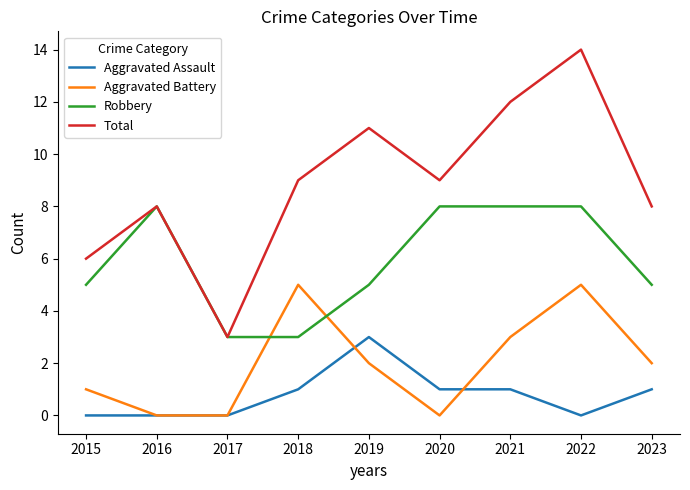

True or false: Aggravated Battery and Aggravated Assault intersect in this chart.

True